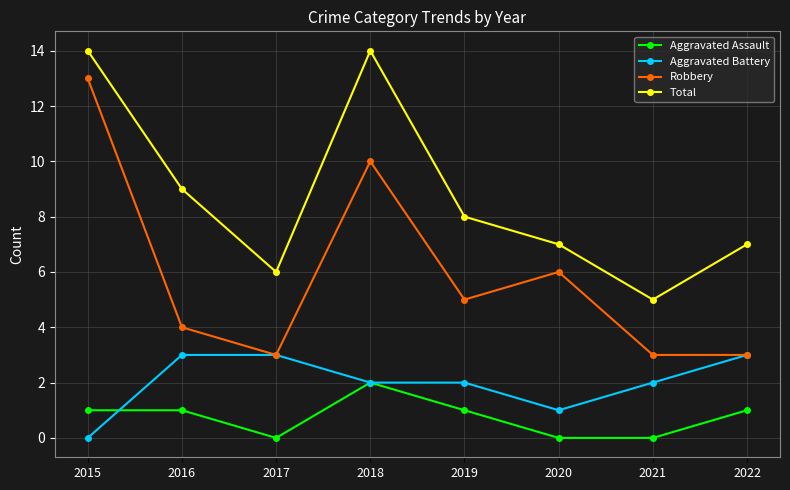

Where is the first local maximum for Robbery?

2018